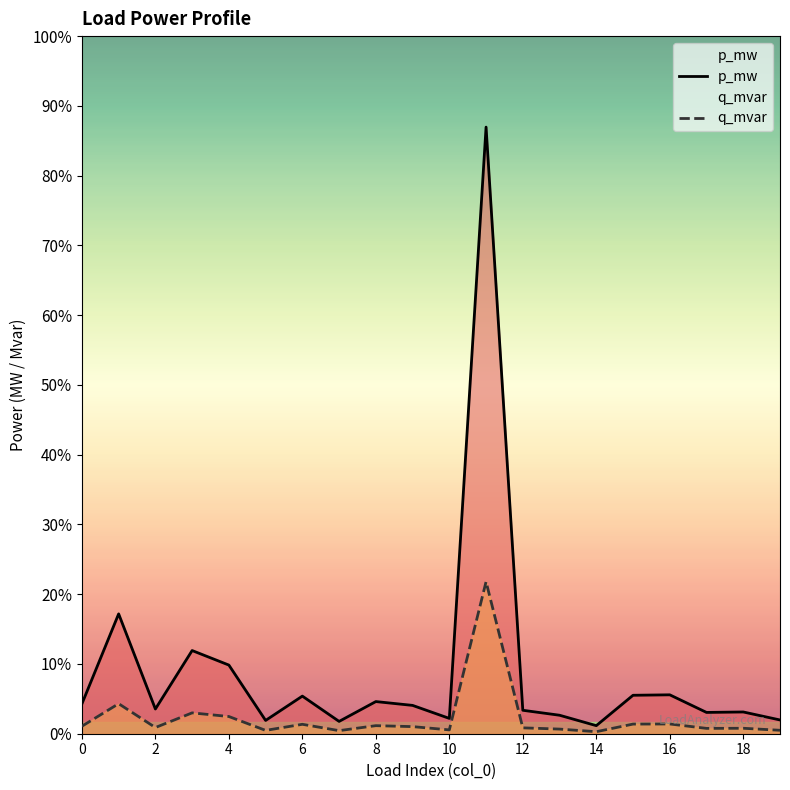

Which category has the lowest value in the q_mvar series?

14